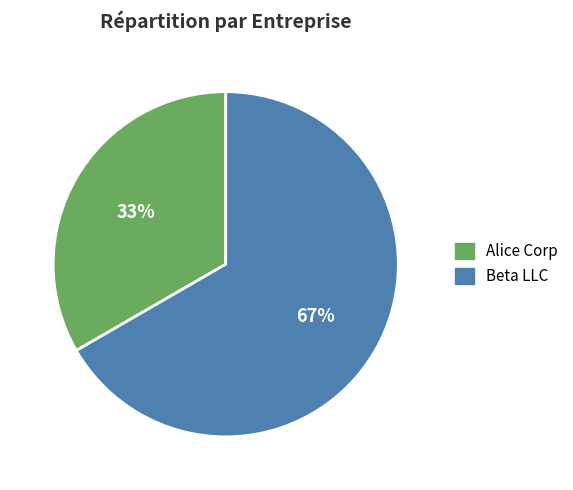

Rank the categories by value from lowest to highest.

Alice Corp, Beta LLC